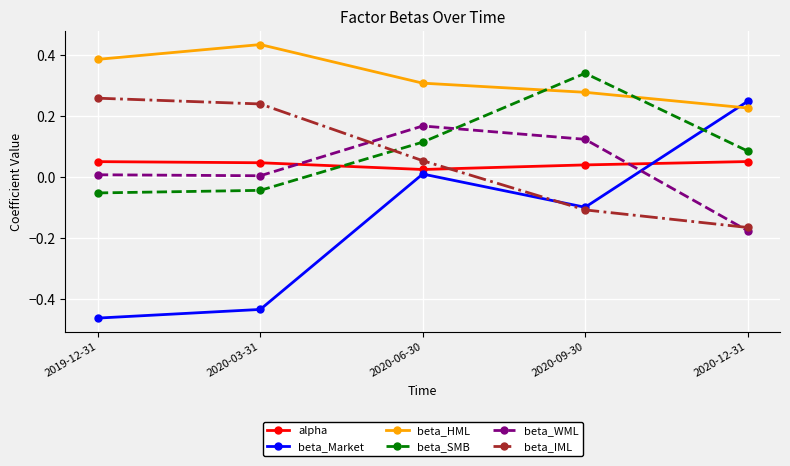

Where is the first local maximum for beta_Market?

2020-06-30